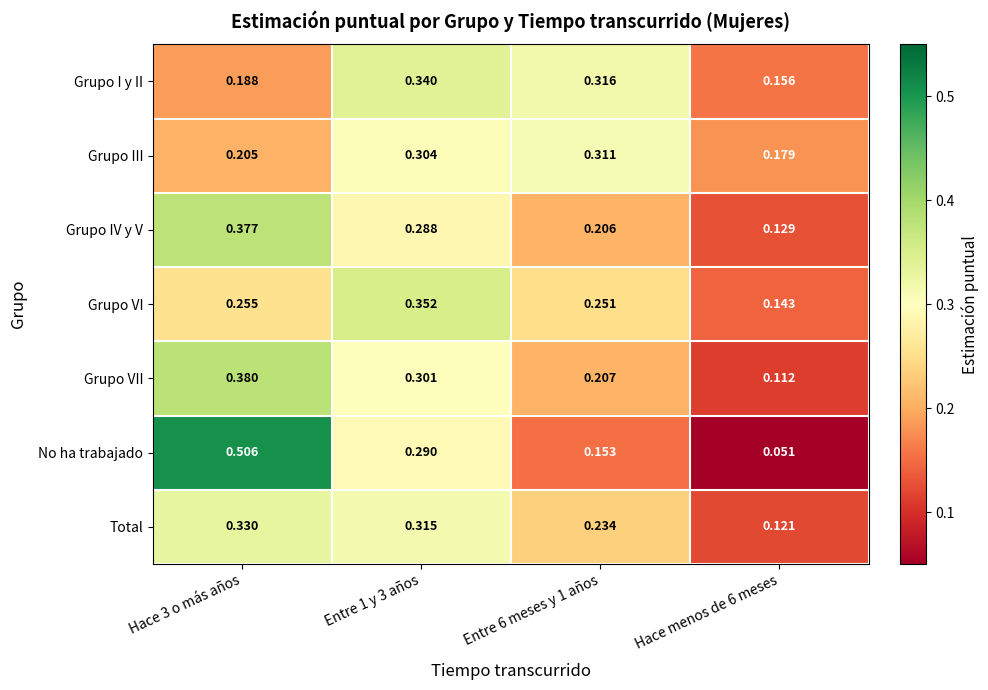

Rank the series by their maximum value, from lowest to highest.

Grupo III, Total, Grupo I y II, Grupo VI, Grupo IV y V, Grupo VII, No ha trabajado